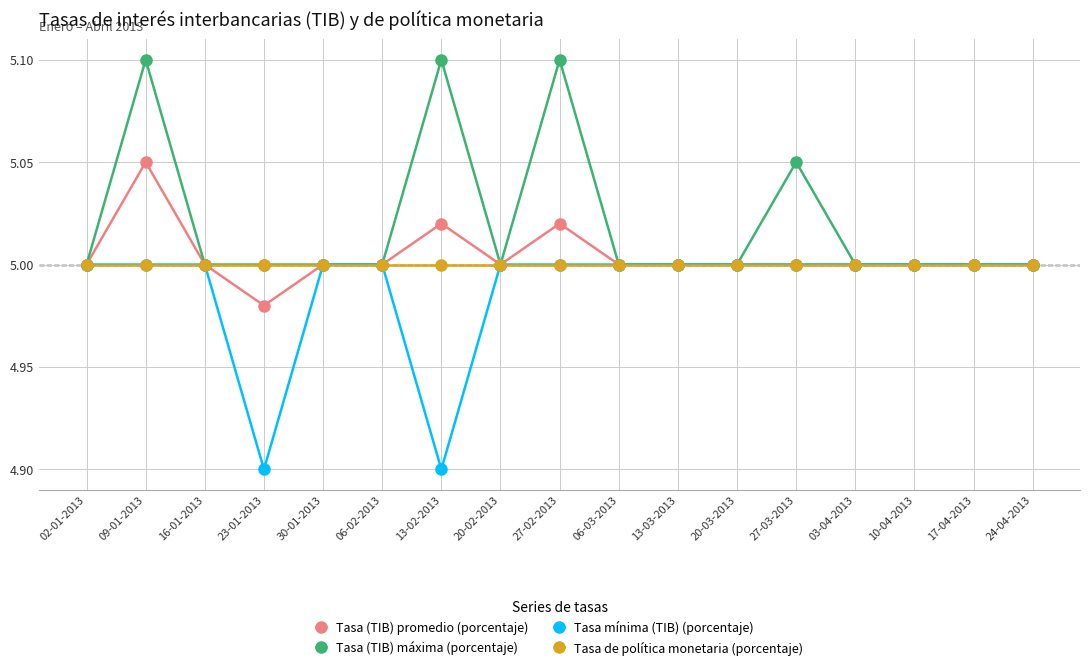

Between 09-01-2013 and 17-04-2013, which series saw the biggest shift?

Tasa (TIB) máxima (porcentaje)